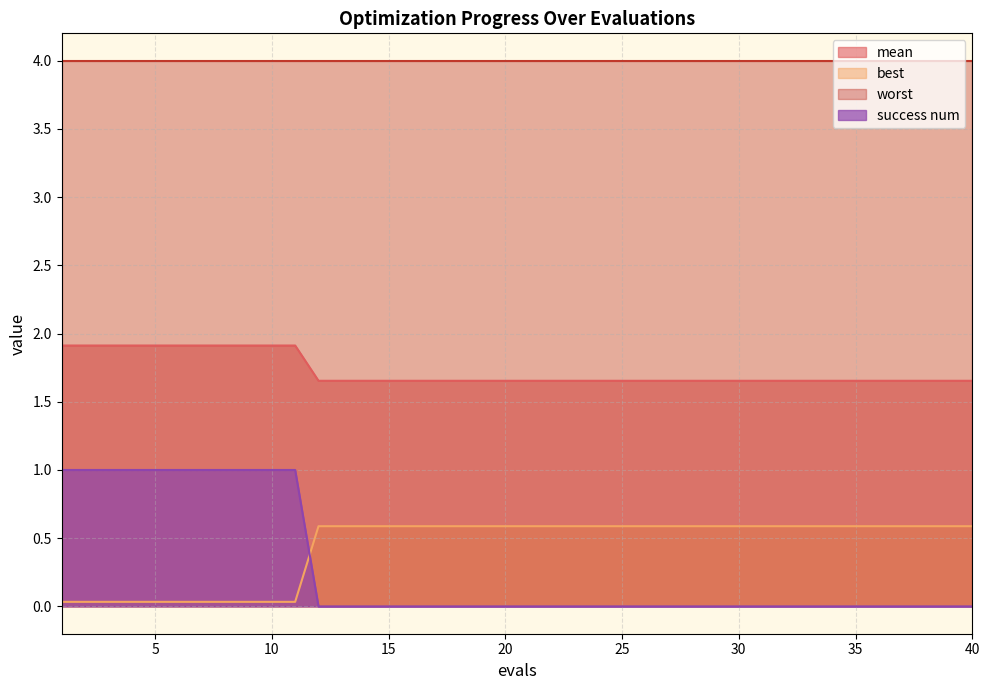

Does the chart display data point markers on the line(s)?

No